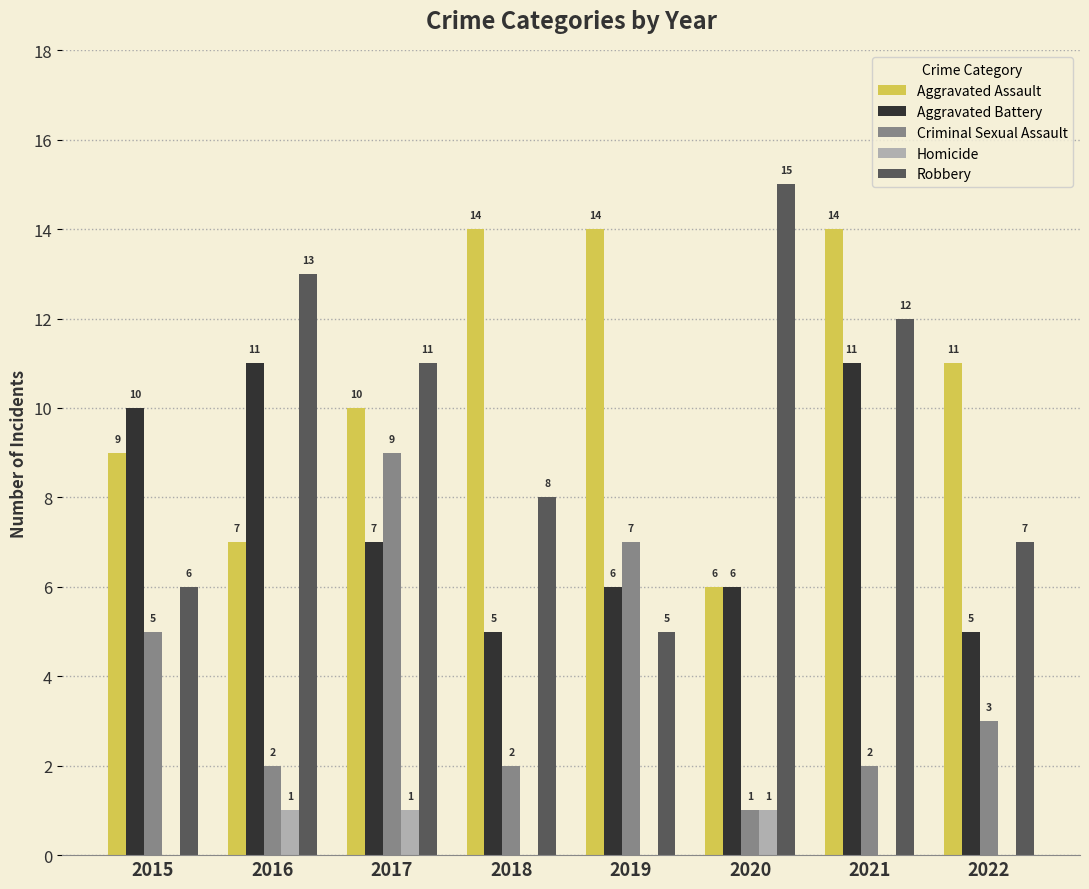

What is the maximum value shown in the chart?

15